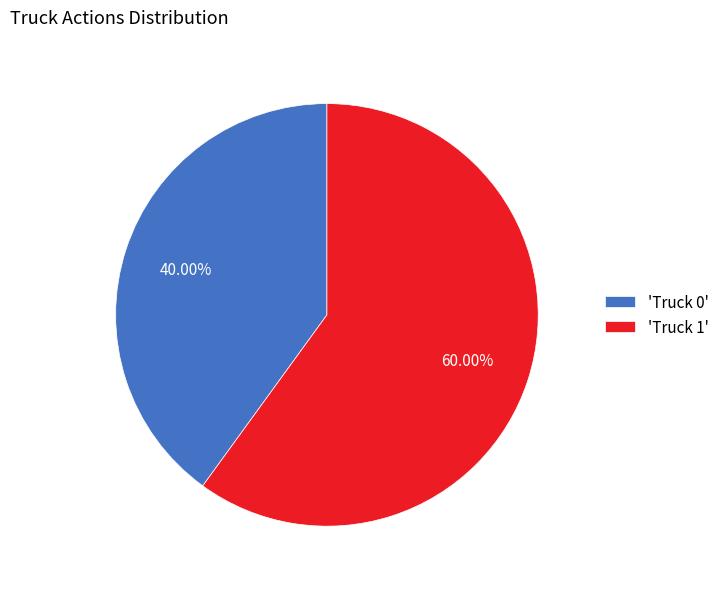

Is there a majority slice in this chart?

Yes